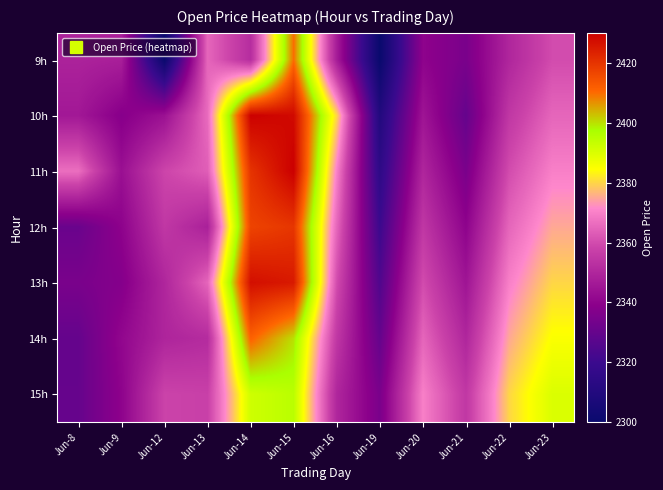

At which category is the sum across all series the highest?

Jun-15